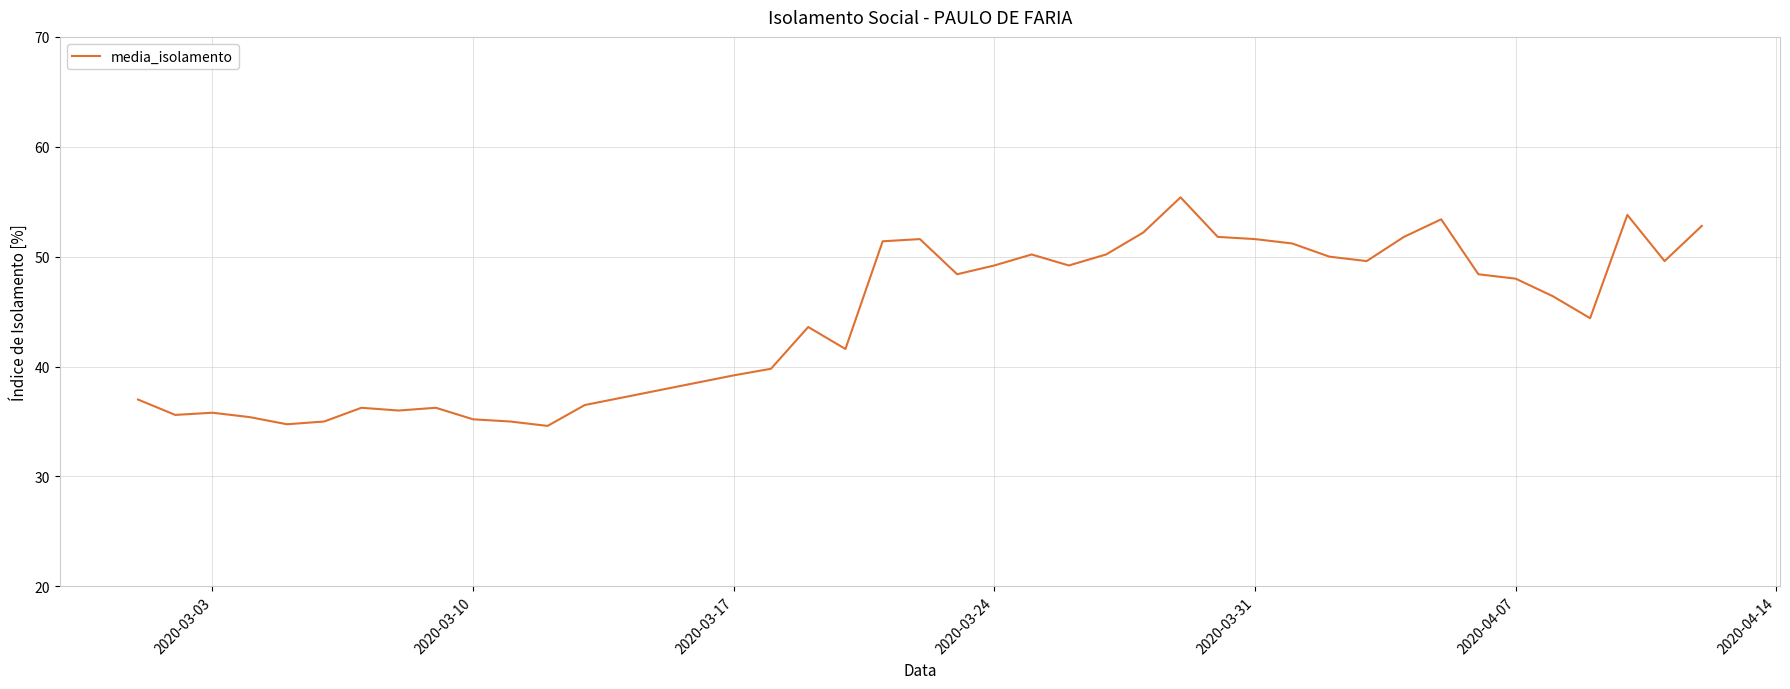

What is the difference between the maximum and minimum values?

20.8